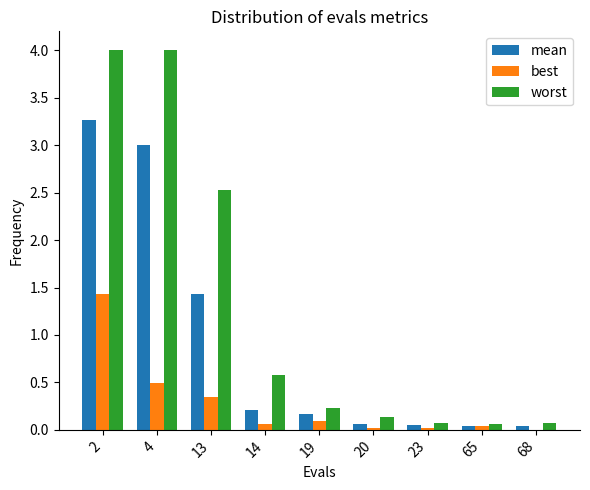

What is the total value across all series at 20?

0.2